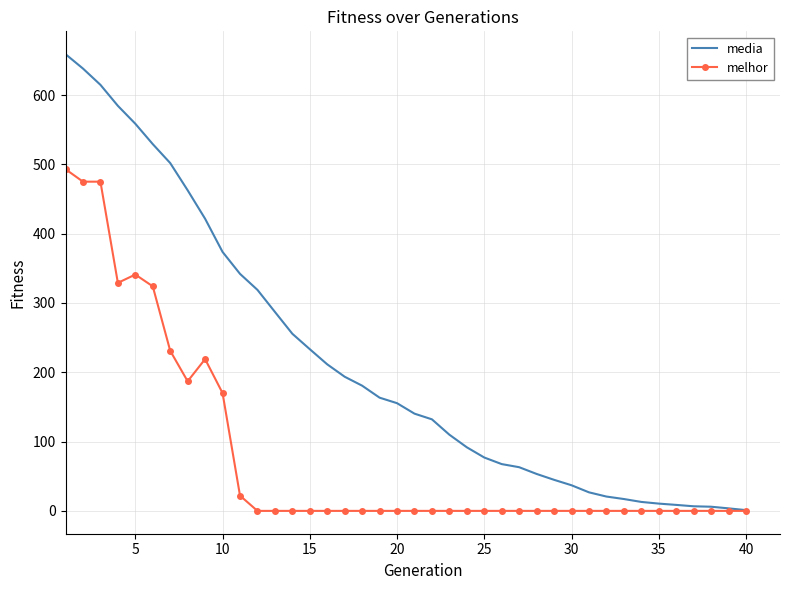

What is the greatest value displayed?

659.0